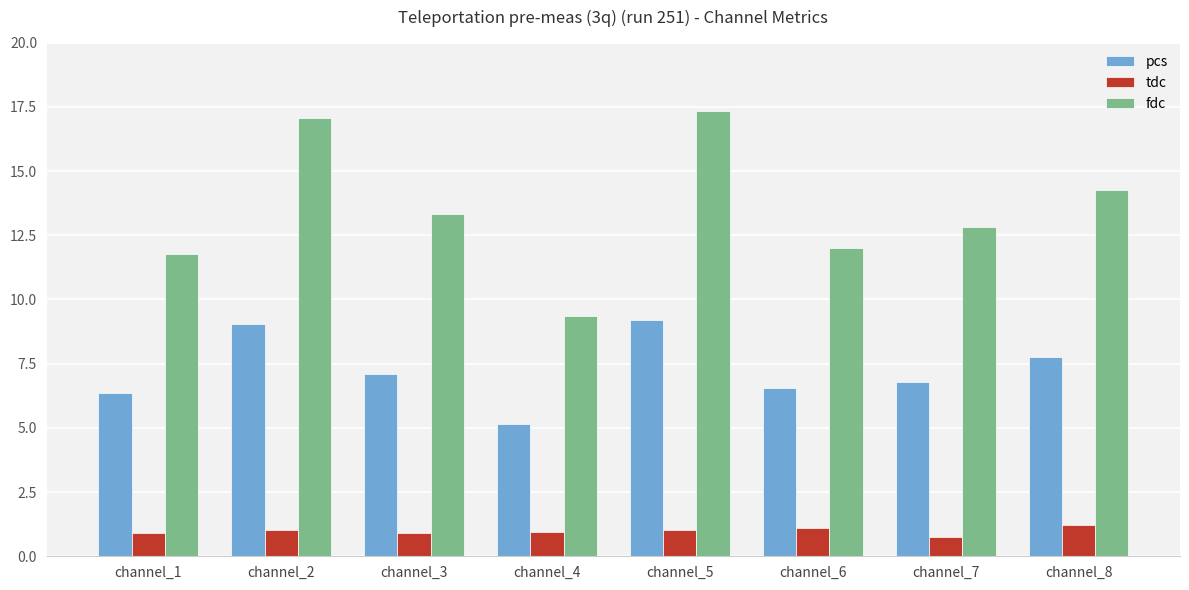

What is the spread (max minus min) of values at channel_8?

13.0